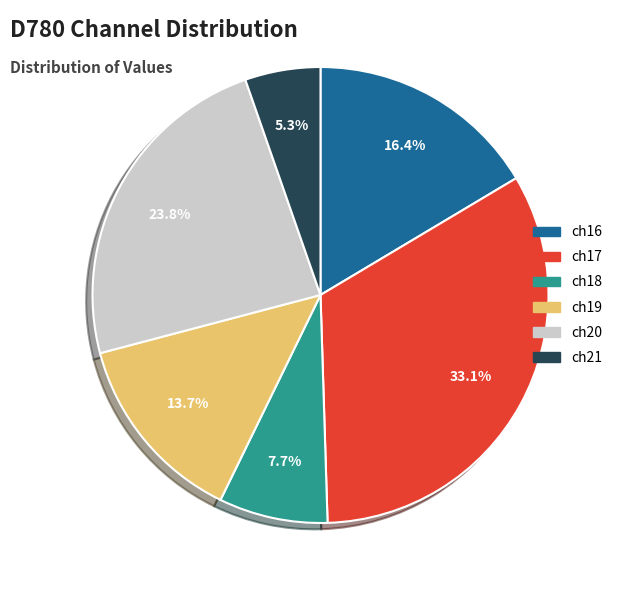

Is it true that ch20 is 32% of the pie?

False